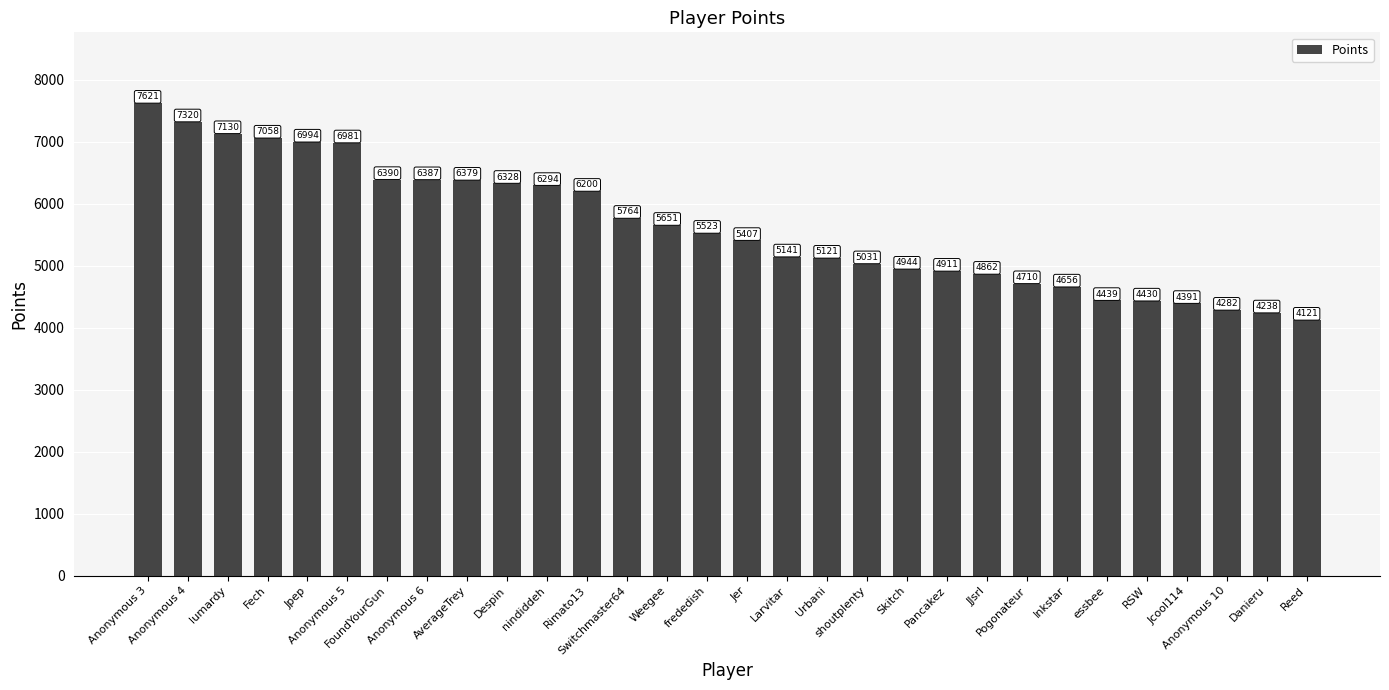

Reading left to right, transcribe all the data shown in this chart.

7621	7320	7130	7058	6994	6981	6390	6387	6379	6328	6294	6200	5764	5651	5523	5407	5141	5121	5031	4944	4911	4862	4710	4656	4439	4430	4391	4282	4238	4121